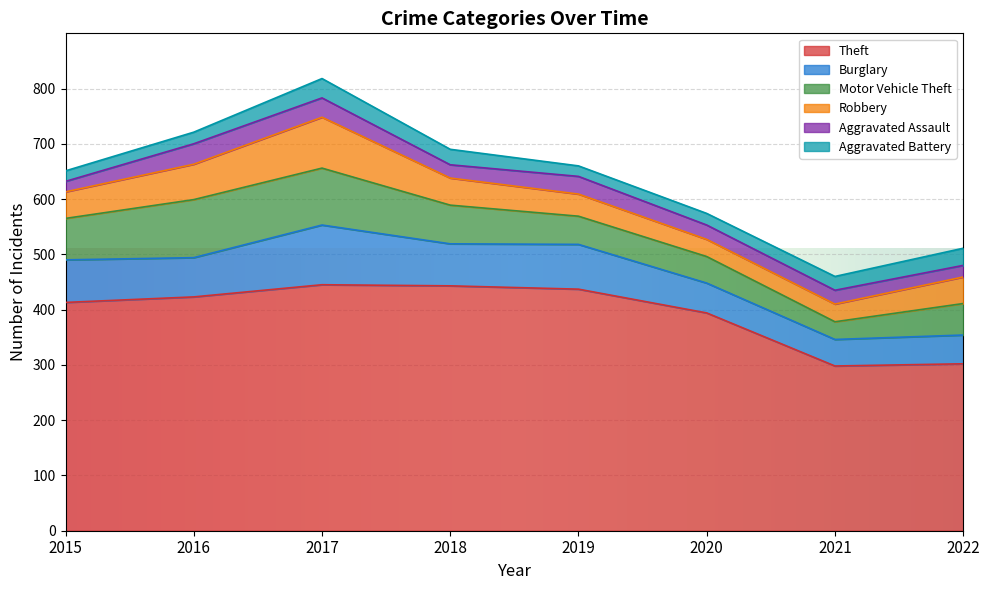

True or false: Burglary has more than 0 points higher than both neighbors.

True